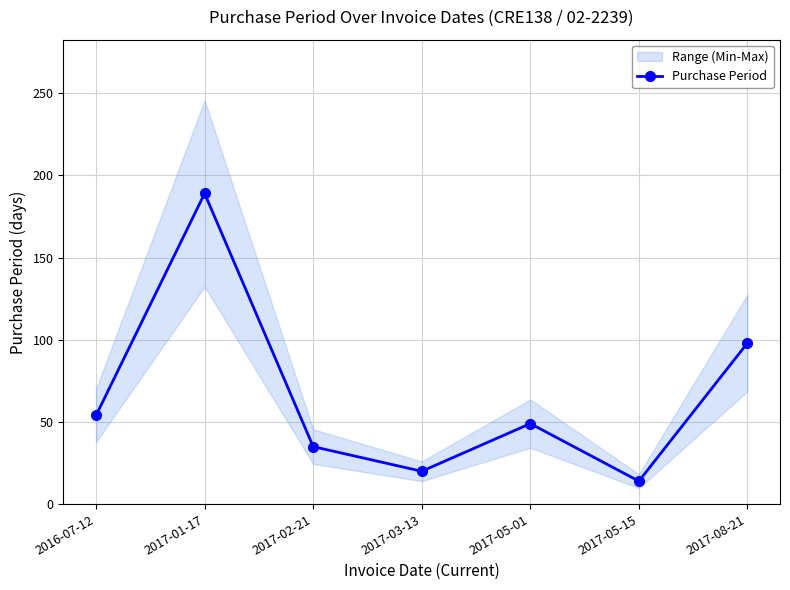

Rank the categories by value from lowest to highest.

2017-05-15, 2017-03-13, 2017-02-21, 2017-05-01, 2016-07-12, 2017-08-21, 2017-01-17